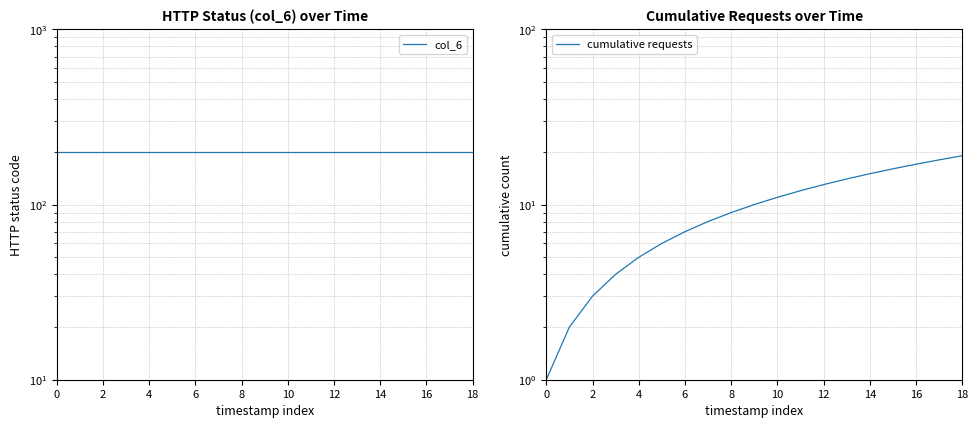

Does the chart have visible grid lines?

Yes